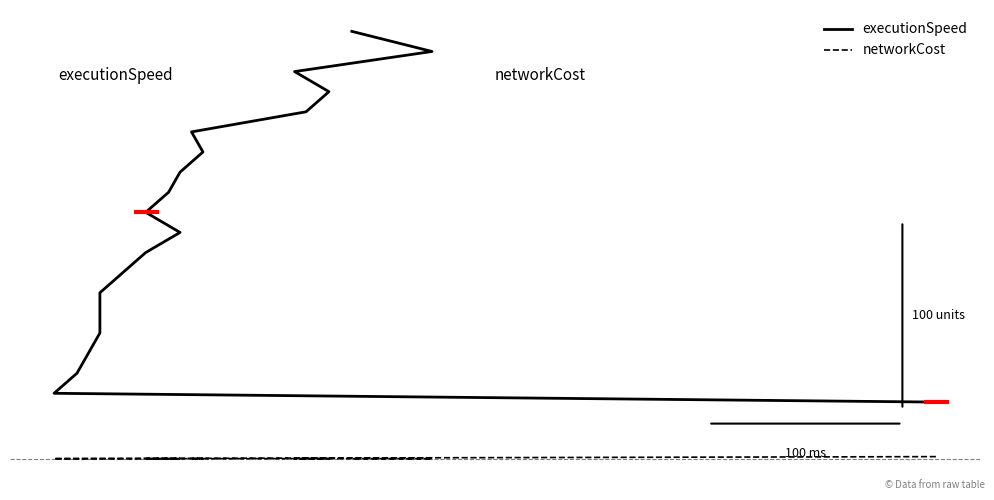

At how many categories does at least one series exceed 167?

11